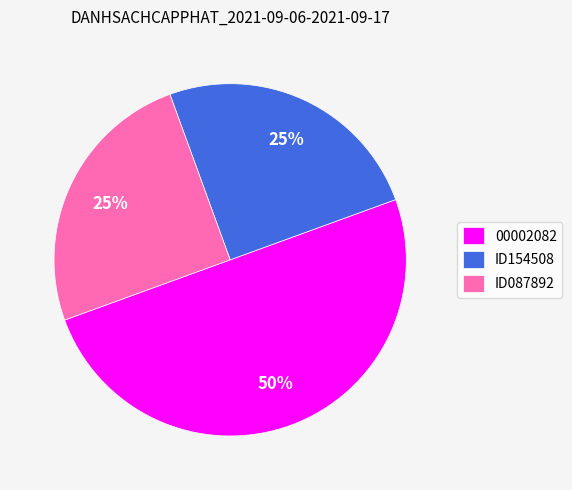

Between 00002082 and ID087892, which is larger?

00002082